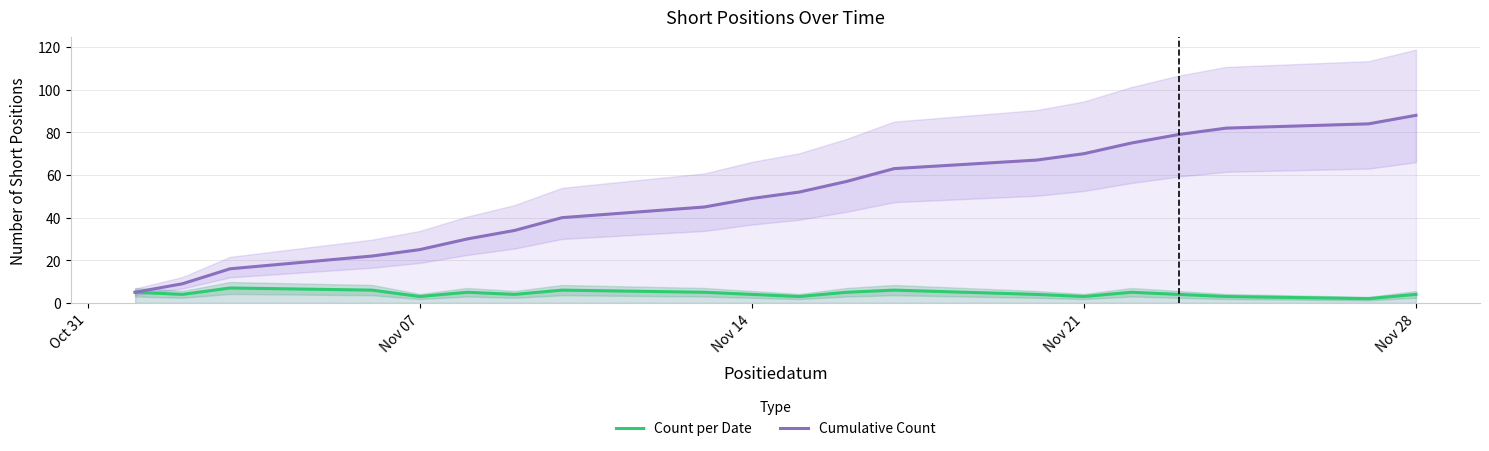

True or false: Count per Date and Cumulative Count intersect in this chart.

False